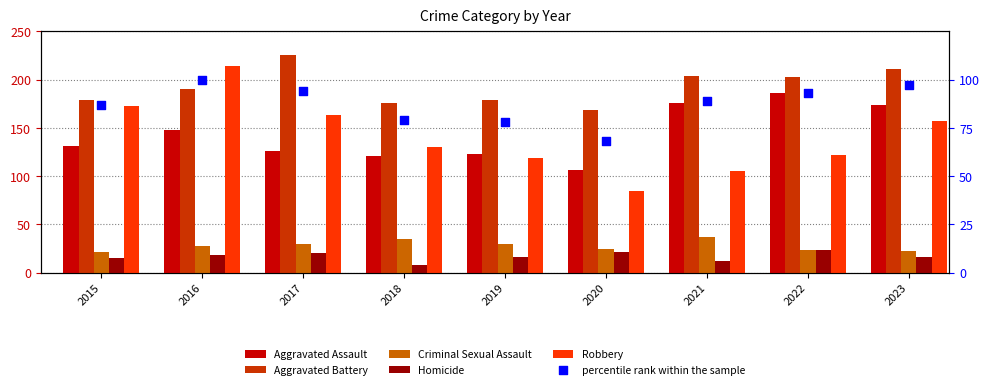

At how many categories does at least one series exceed 64?

9